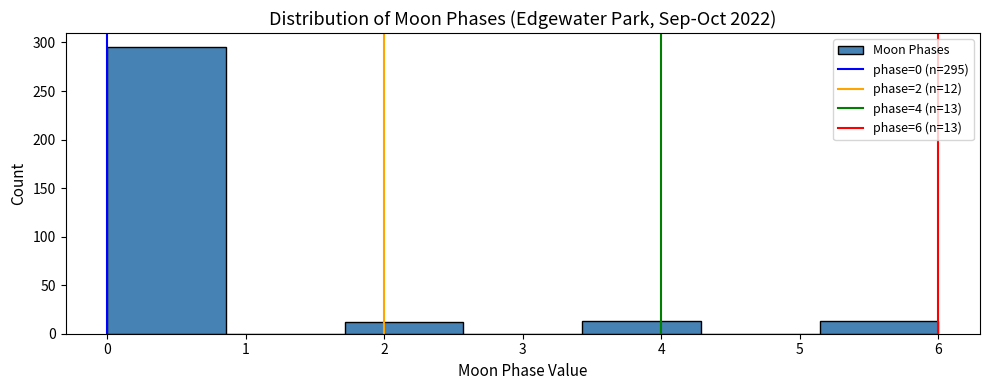

Over which range of the x-axis is the bar tallest?

0.0 to 0.9